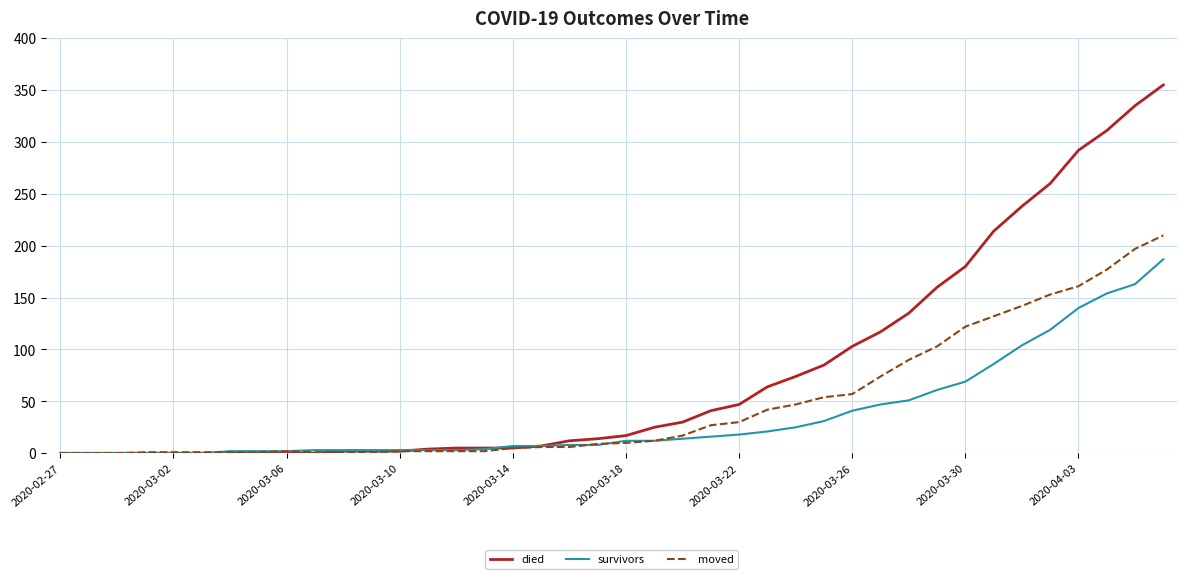

What is the maximum value shown in the chart?

355